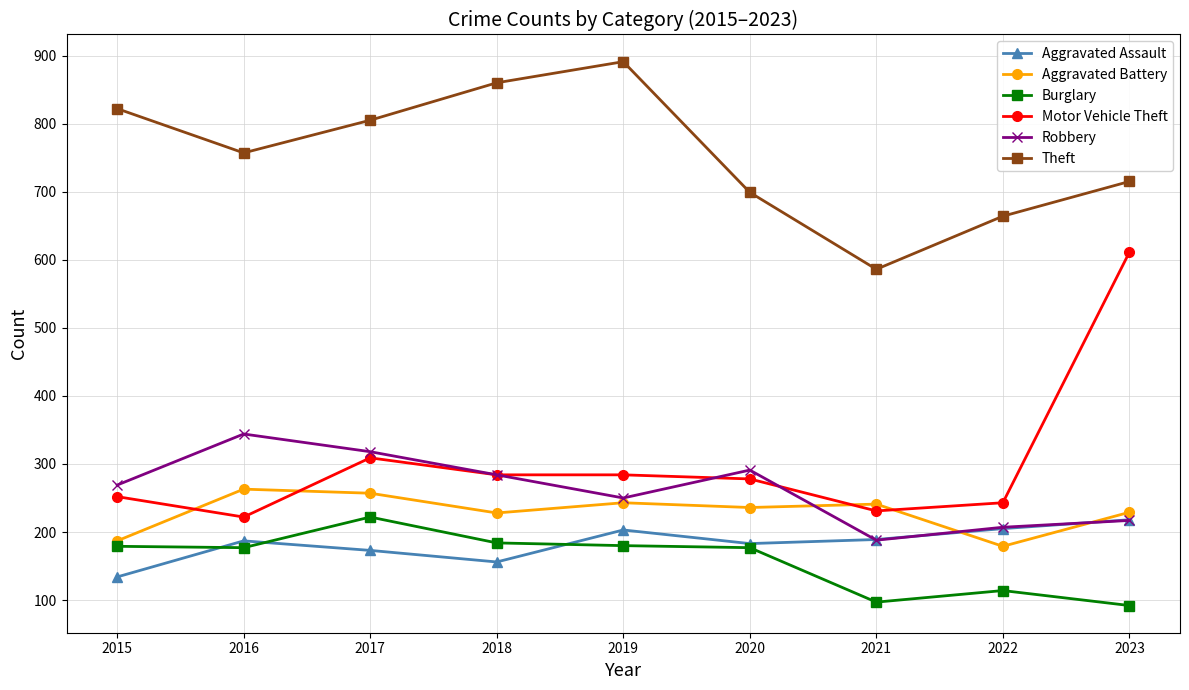

Count the number of categories in the chart.

9